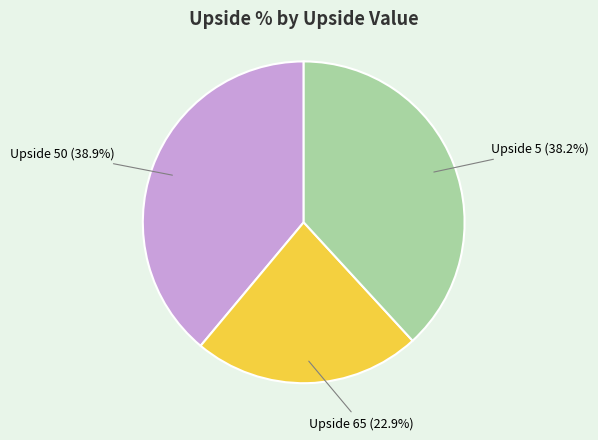

How many slices are in this pie chart?

3